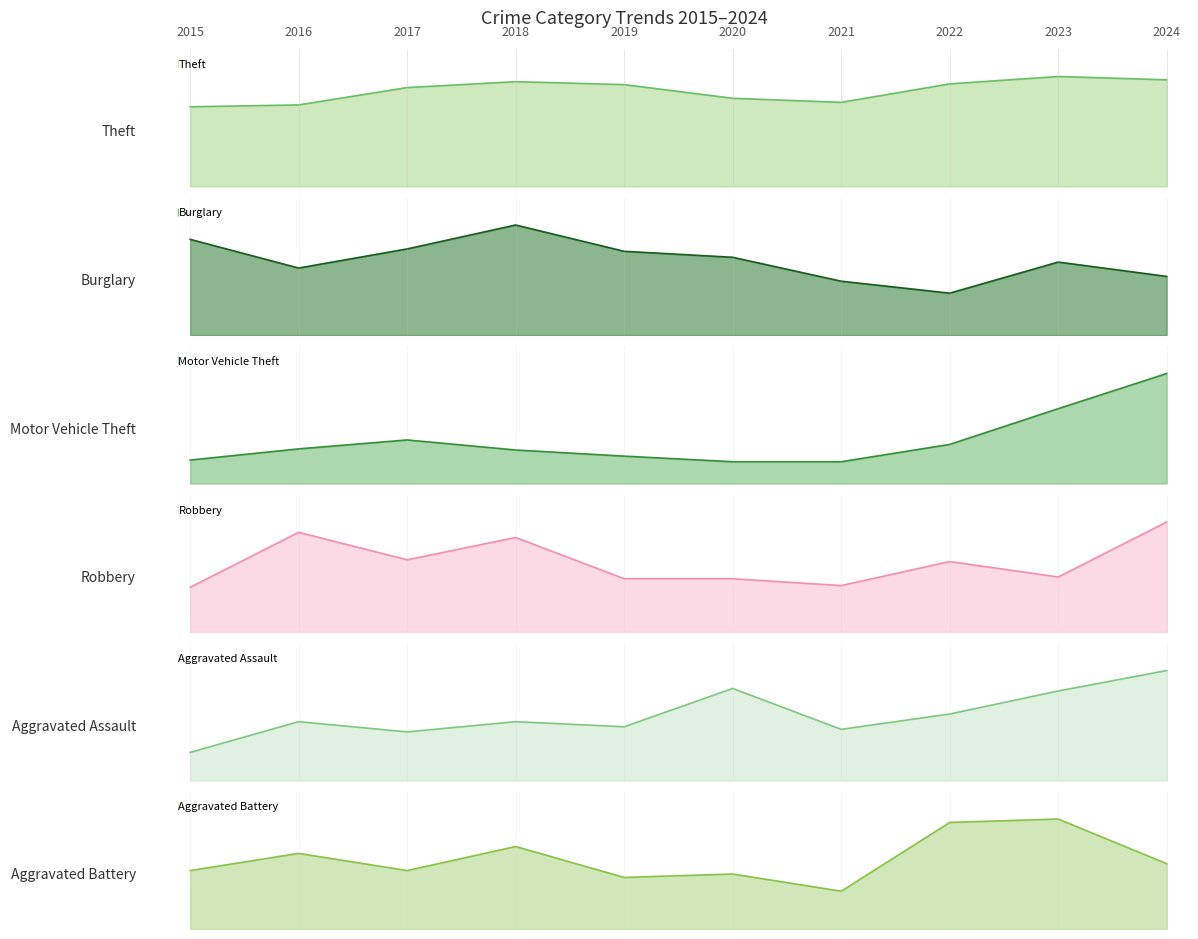

The Theft series shows 153 at 2016. True or false?

False